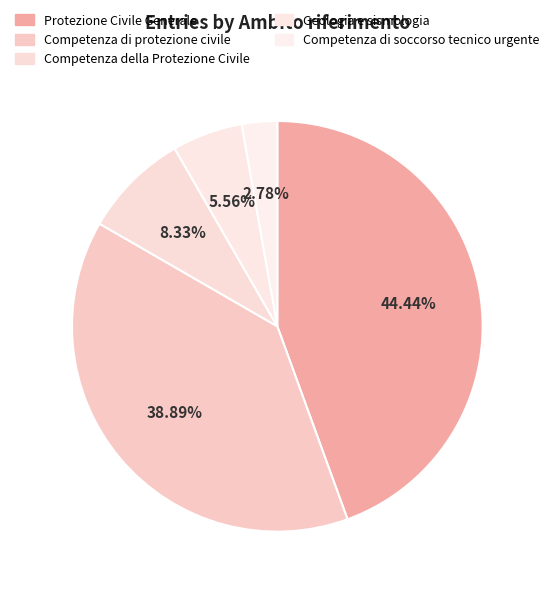

Rank the categories by value from lowest to highest.

Competenza di soccorso tecnico urgente, Geologia e sismologia, Competenza della Protezione Civile, Competenza di protezione civile, Protezione Civile Generale